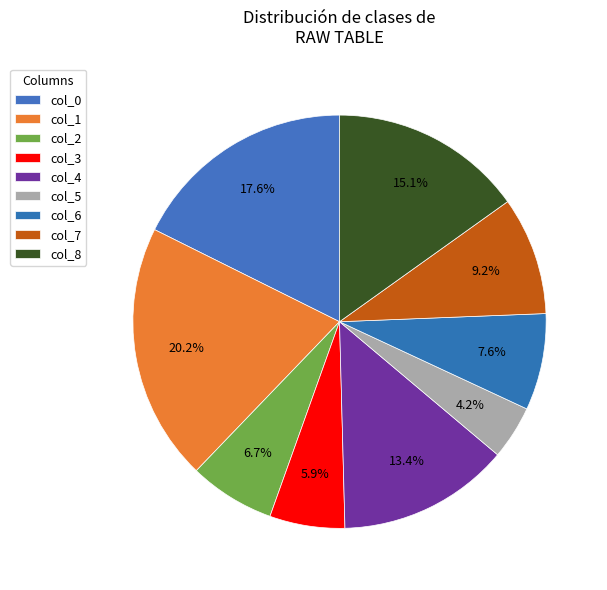

How many slices are in this pie chart?

9